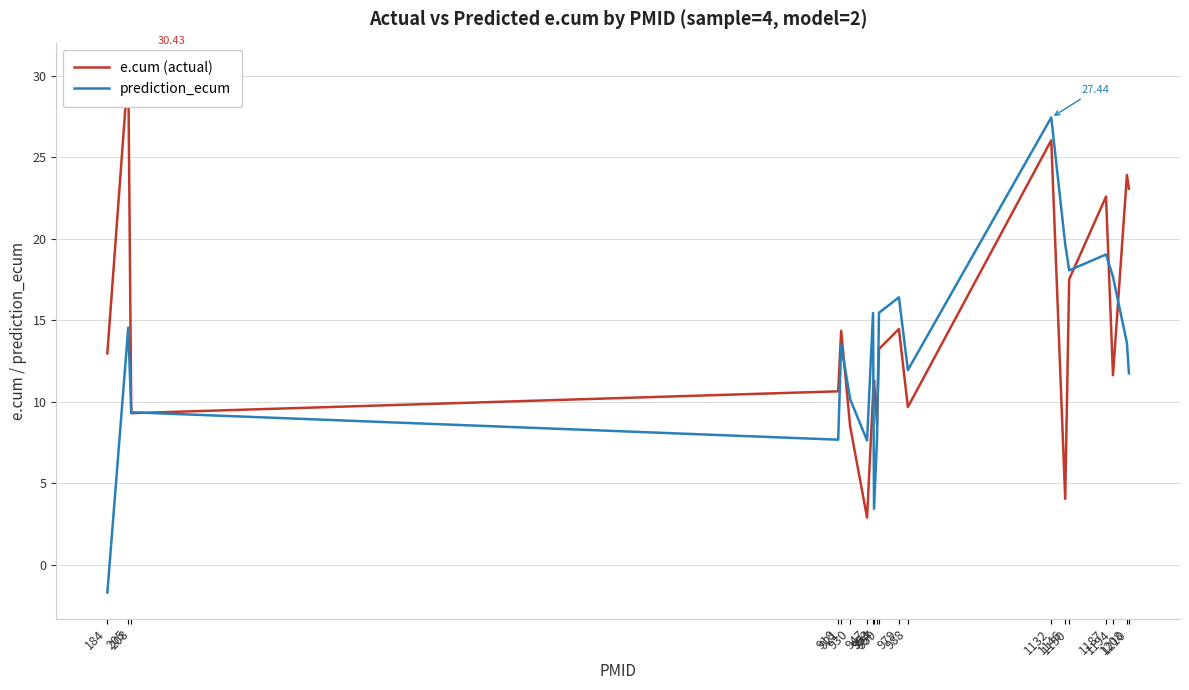

Reading right to left, extract all data points from this chart.

e.cum (actual): 23.1	23.9	11.6	22.6	17.5	4.0	26.0	9.7	14.5	13.2	8.6	11.3	10.4	2.9	8.5	14.3	10.6	9.3	30.4	13.0
prediction_ecum: 11.7	13.6	17.7	19.0	18.1	19.7	27.4	11.9	16.4	15.5	7.7	3.4	15.4	7.6	10.2	13.5	7.7	9.3	14.5	-1.7